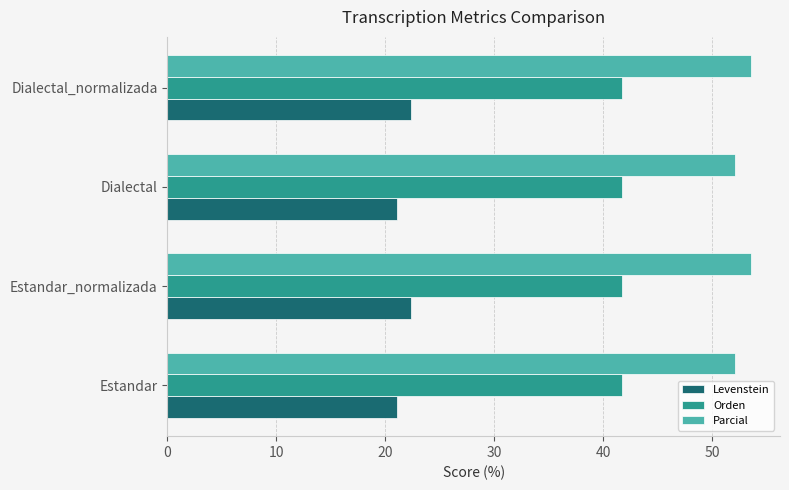

True or false: Parcial has a value of 53.5 at Dialectal_normalizada.

True